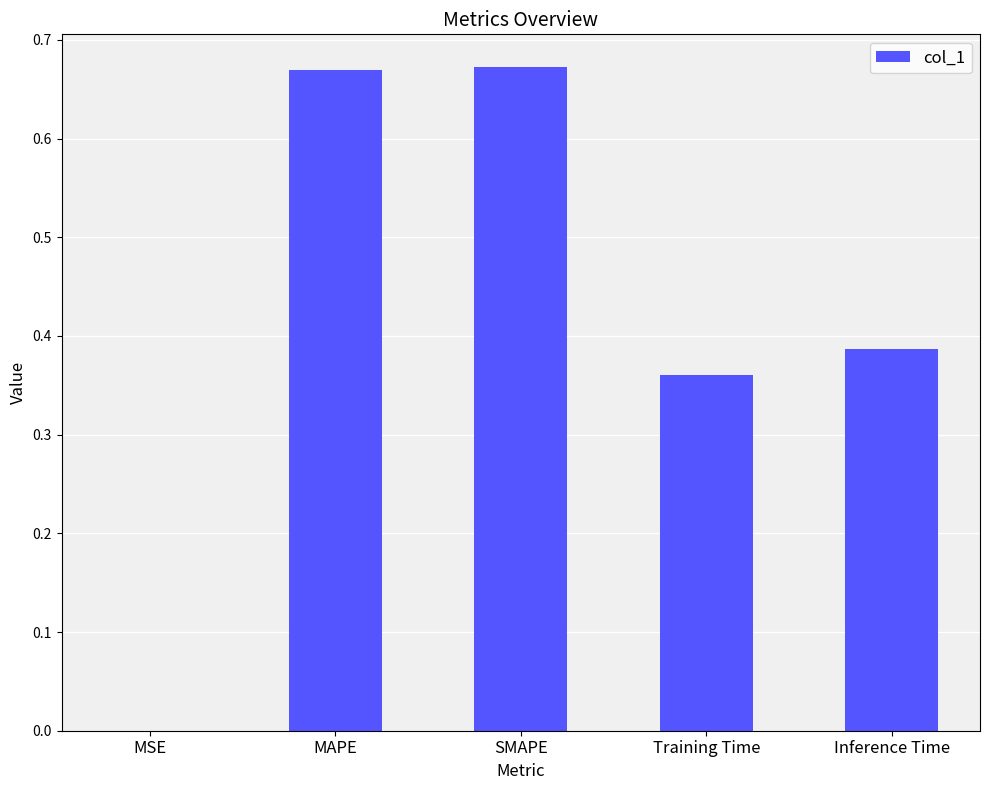

True or false: the data shows 0.1 at Training Time.

False